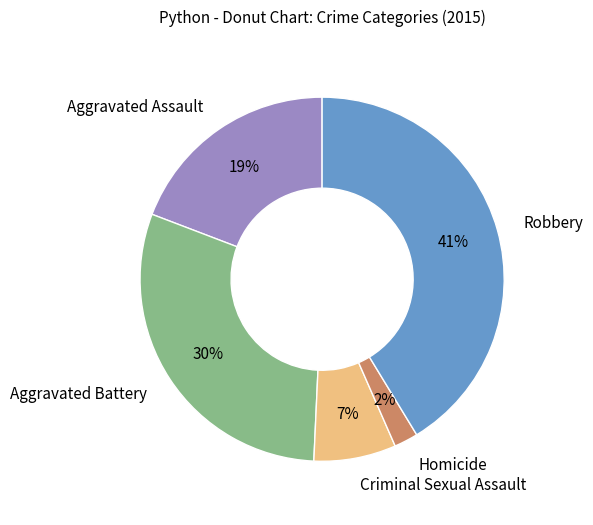

To the nearest percent, what is the difference between the largest and smallest slice percentages?

39%